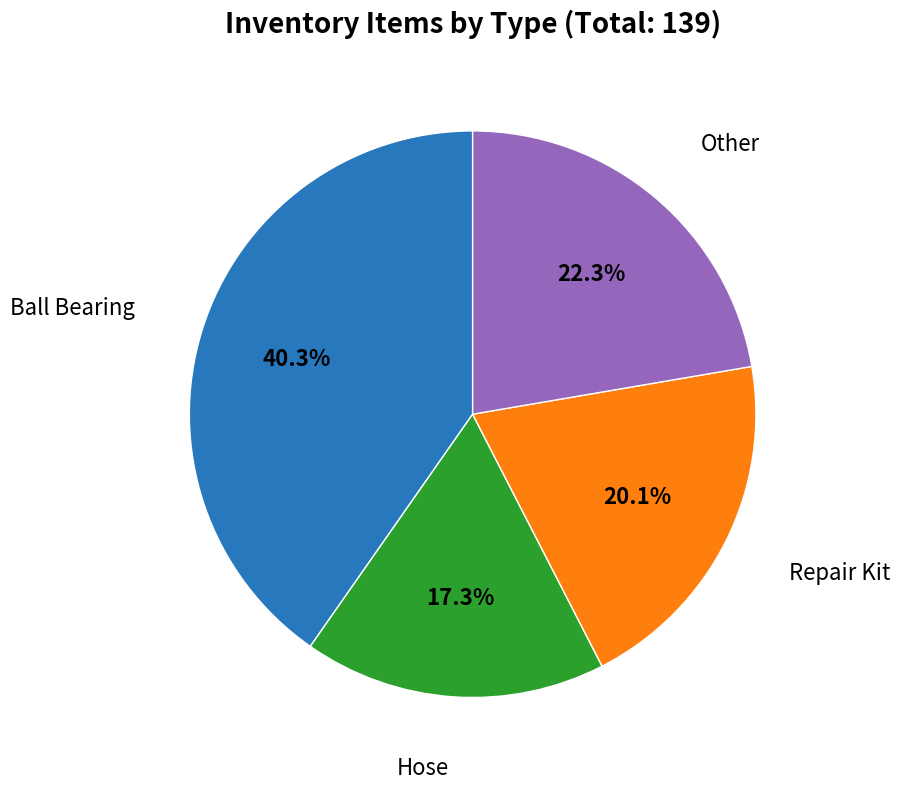

What is the smallest slice in the pie chart?

Hose